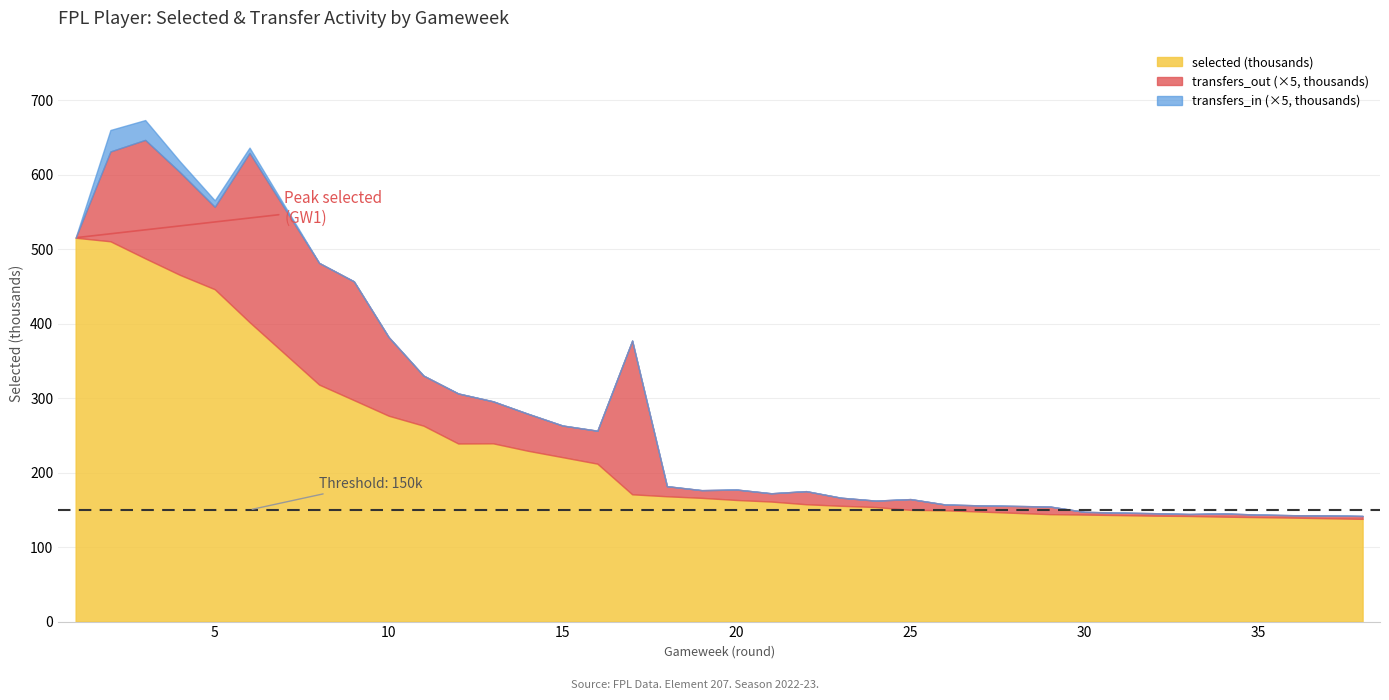

Where does the transfers_out series first go above 2714?

2